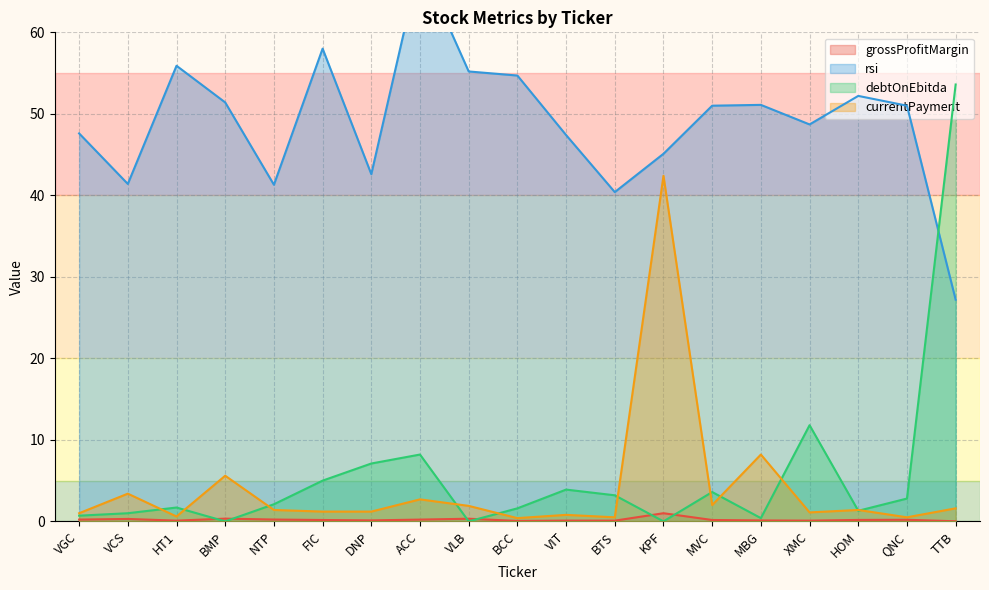

What is the difference between the maximum and minimum values in the currentPayment series?

42.0